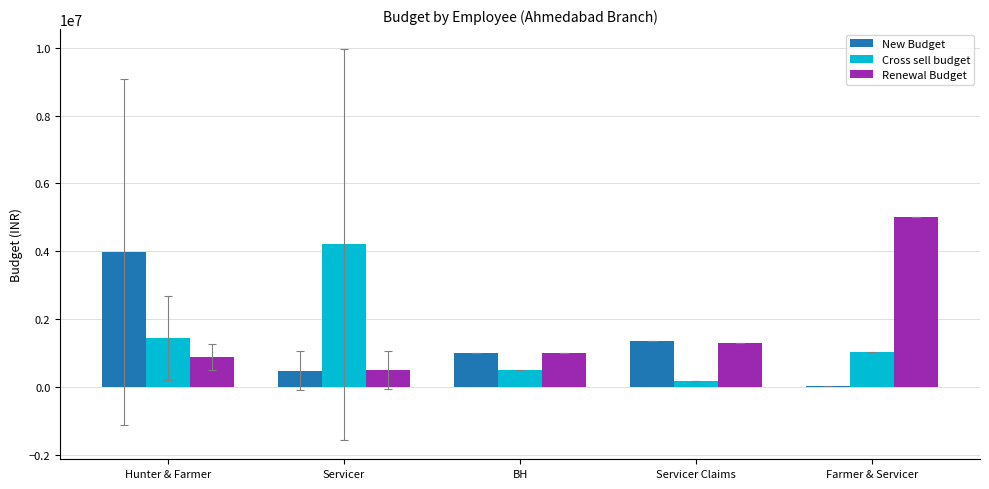

What are all the series names shown in the legend?

New Budget, Cross sell budget, Renewal Budget